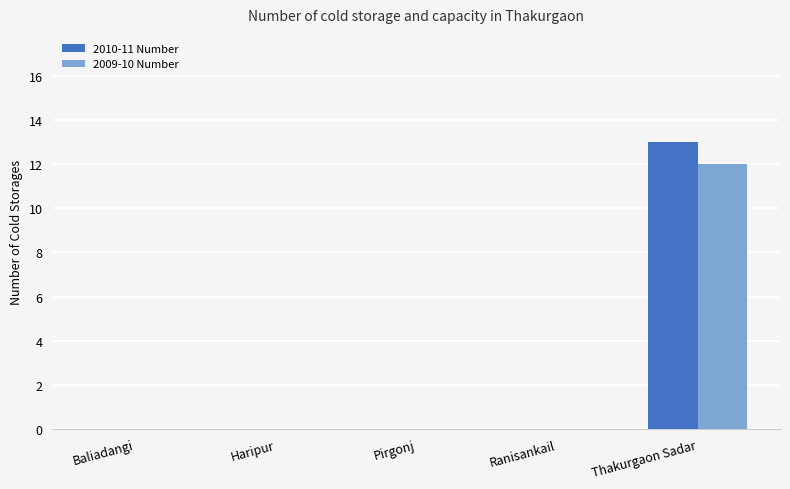

Is it true that 2010-11 Number equals -5 at Baliadangi?

False